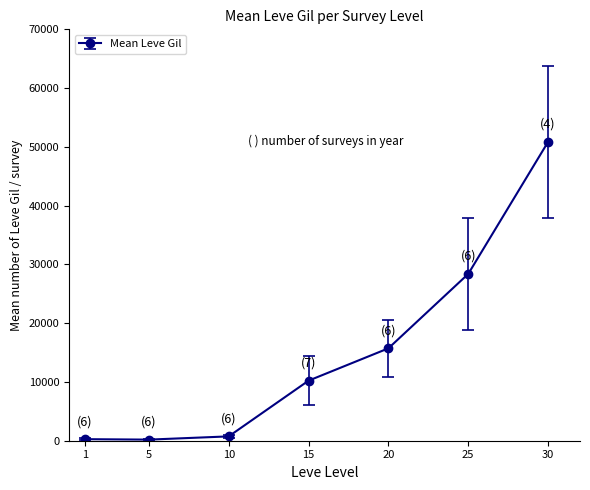

What is the difference between the maximum and minimum values?

50654.7